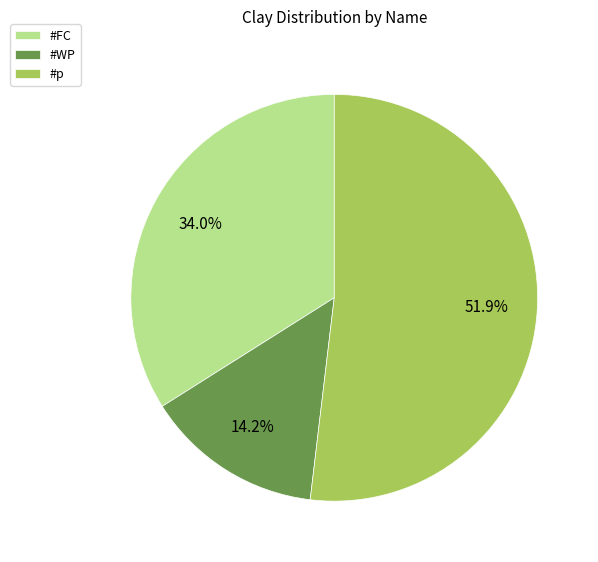

What is the smallest slice in the pie chart?

#WP